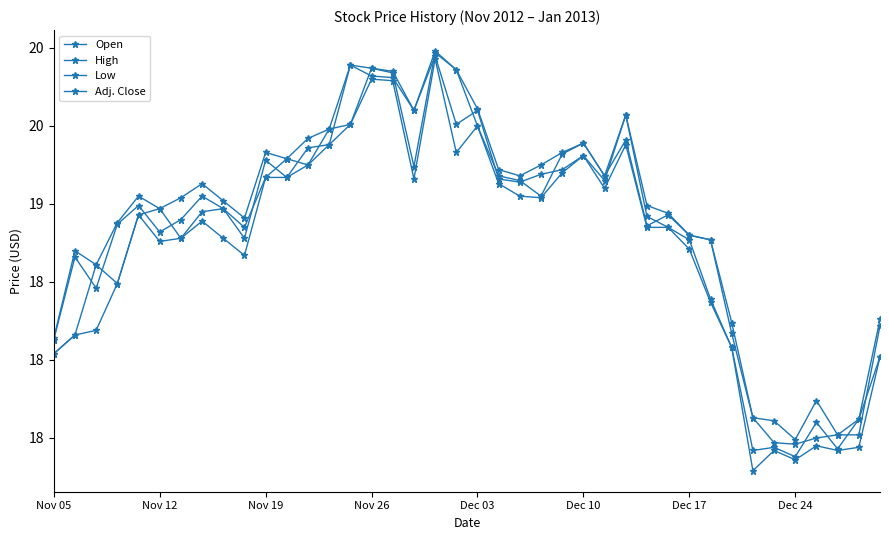

True or false: High and Low cross at least once.

False